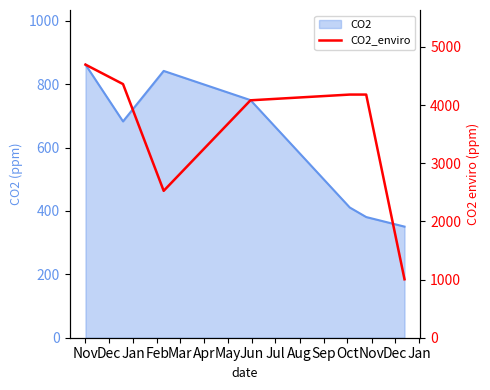

The value at Apr is 6817.1. True or false?

False